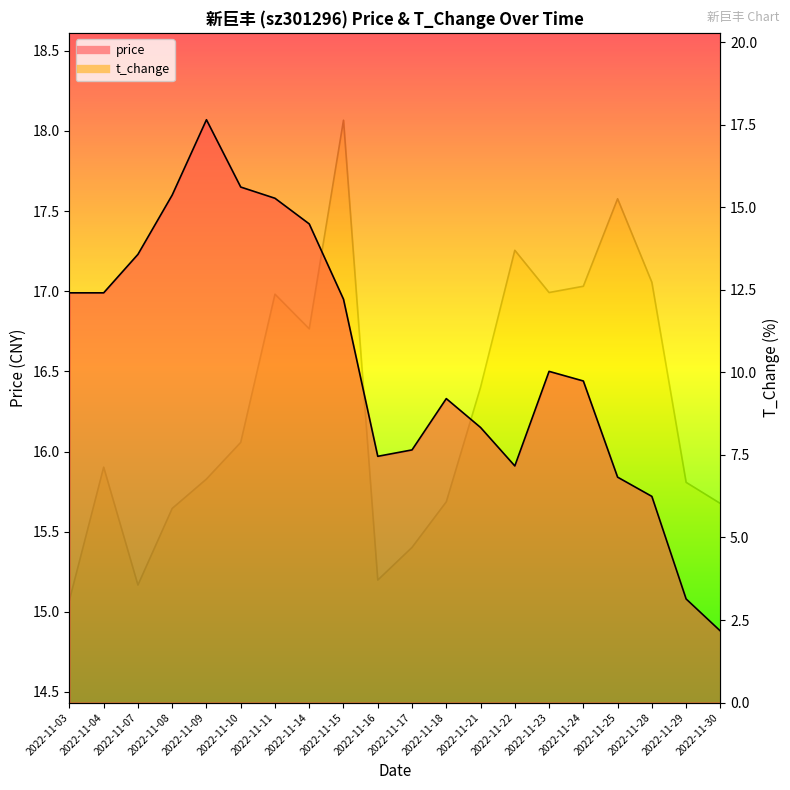

Is the value of price at 2022-11-03 greater than the value of t_change at 2022-11-11?

Yes